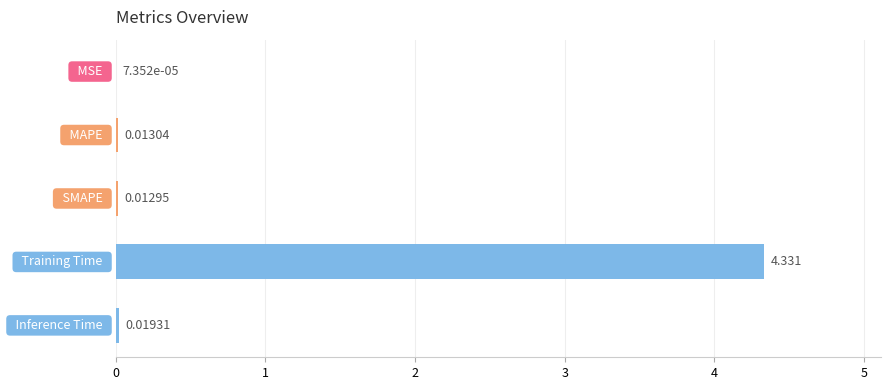

Count the number of data series in this chart.

1